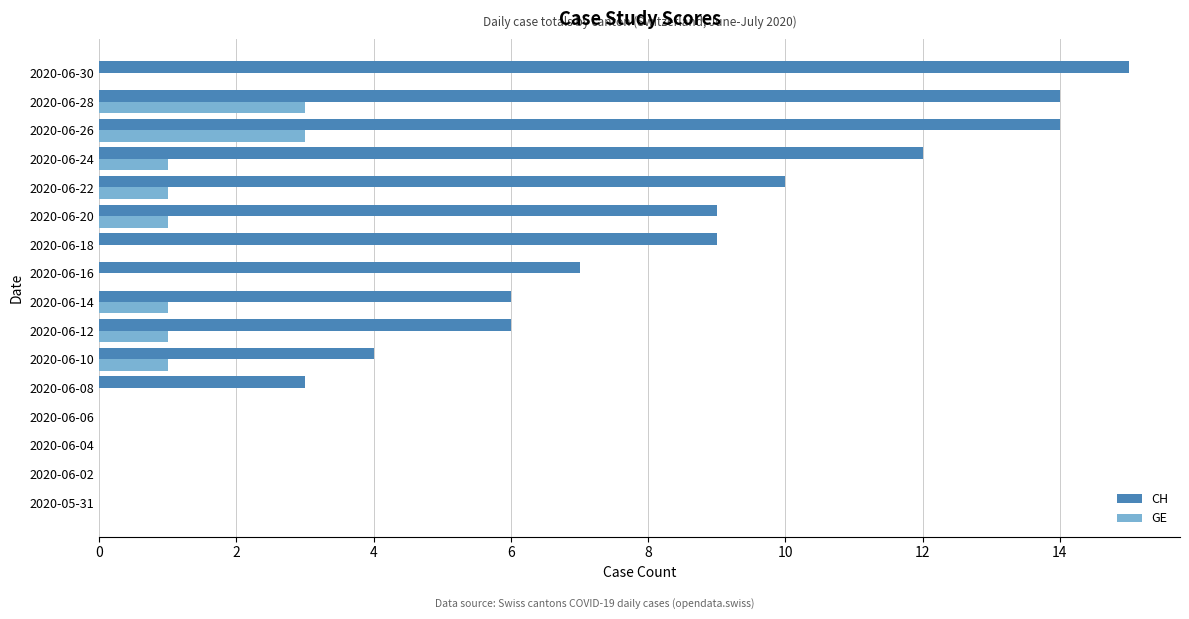

Which series has the largest total across all categories?

CH